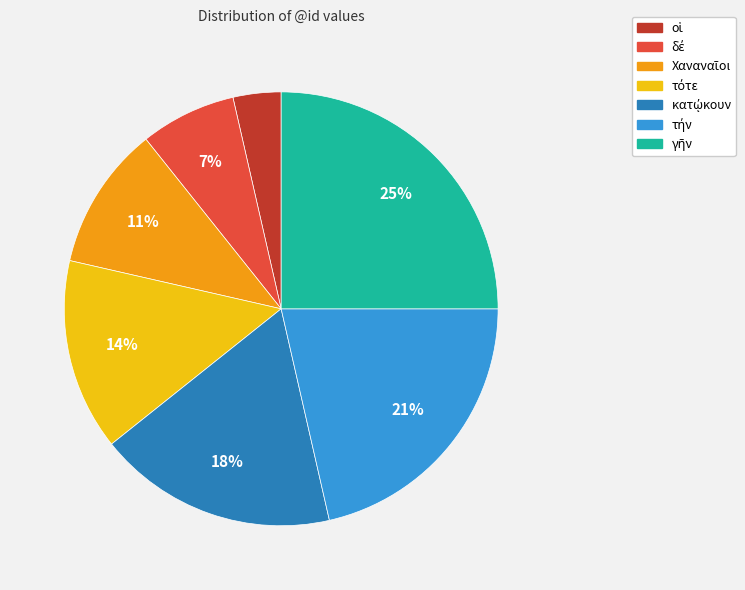

Is there any slice that represents more than half of the pie?

No